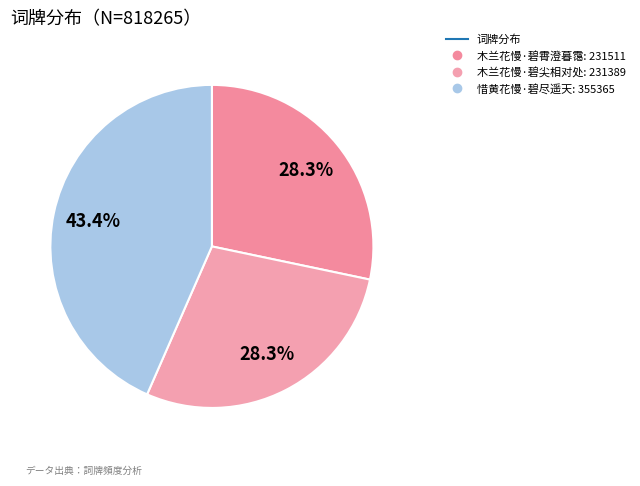

Count the number of slices in the pie.

3